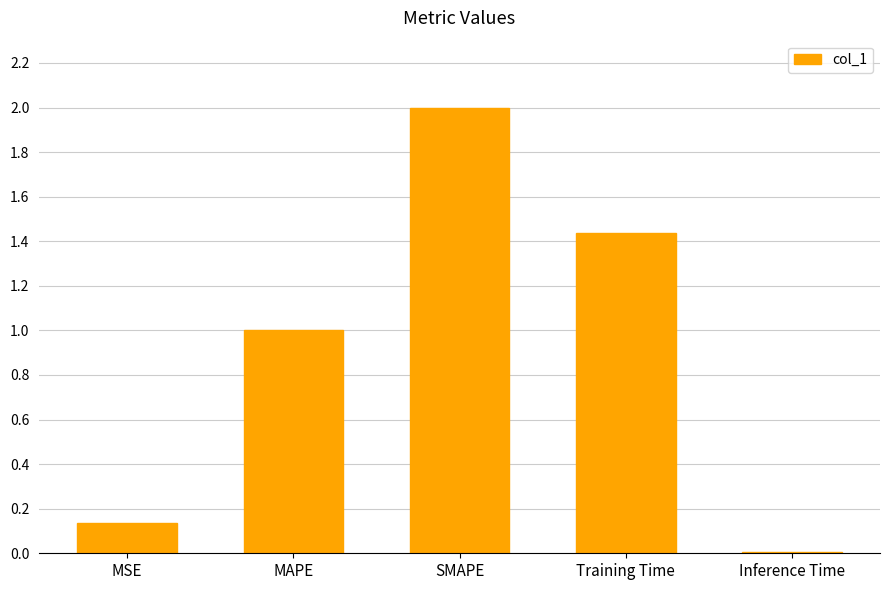

What is the sum of the values at MSE and MAPE?

1.1